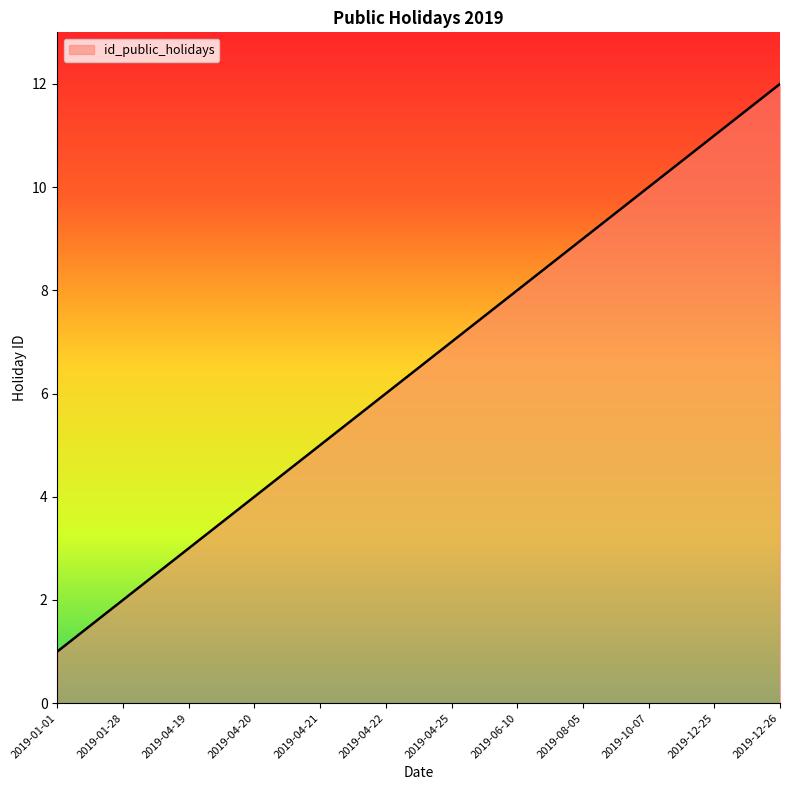

Reading right to left, list all the values displayed in this chart.

2019-12-26=12	2019-12-25=11	2019-10-07=10	2019-08-05=9	2019-06-10=8	2019-04-25=7	2019-04-22=6	2019-04-21=5	2019-04-20=4	2019-04-19=3	2019-01-28=2	2019-01-01=1